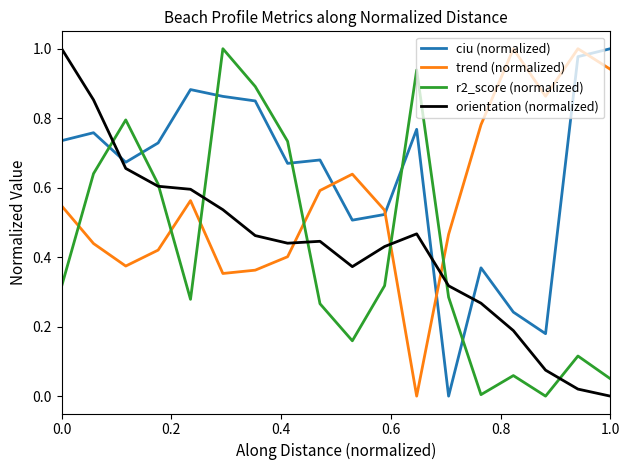

How many intersections are there between r2_score (normalized) and ciu (normalized)?

6